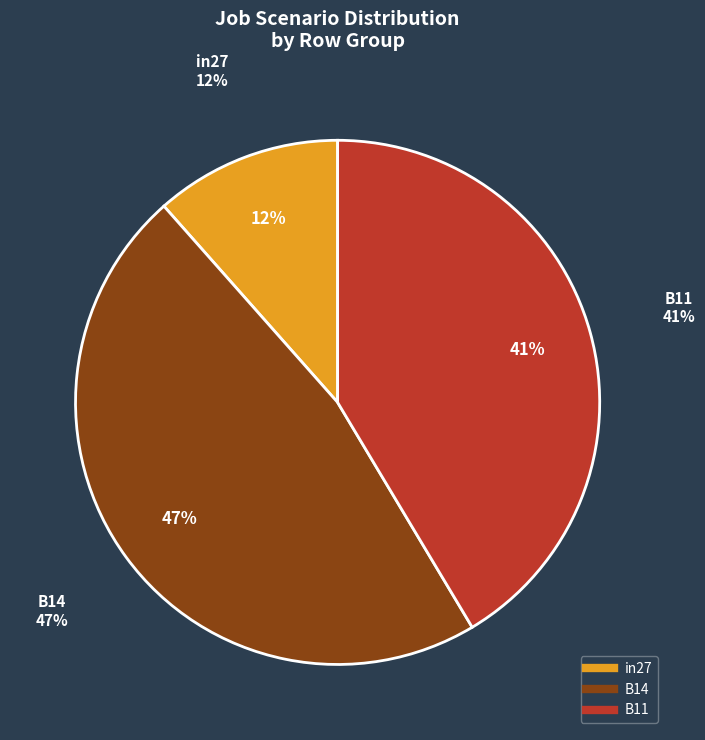

Do B14 and B11 together represent more than half of the pie?

Yes